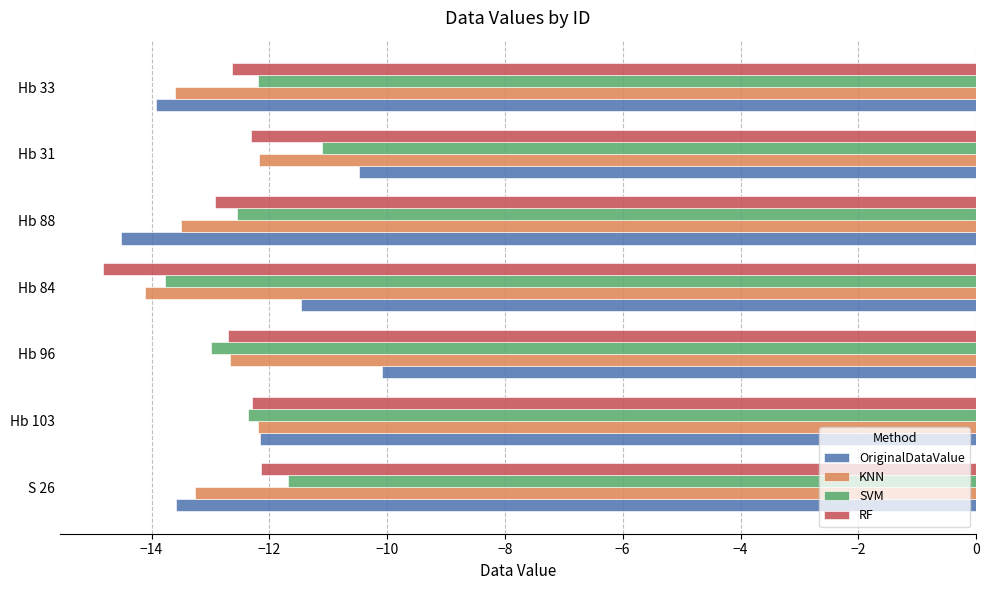

Which series has the largest range (max minus min)?

OriginalDataValue